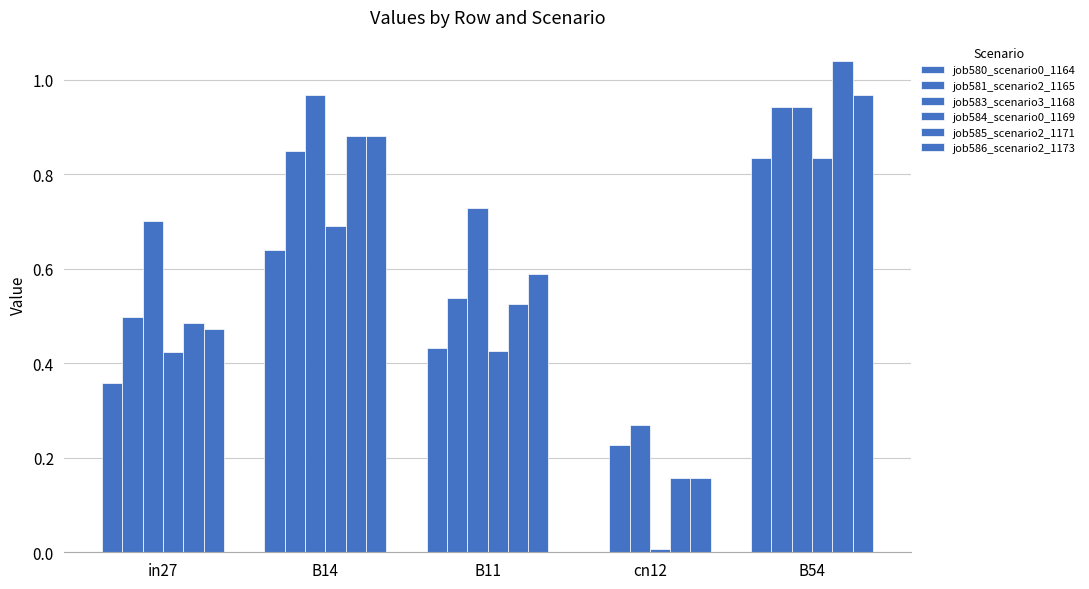

Count the number of categories in the chart.

5